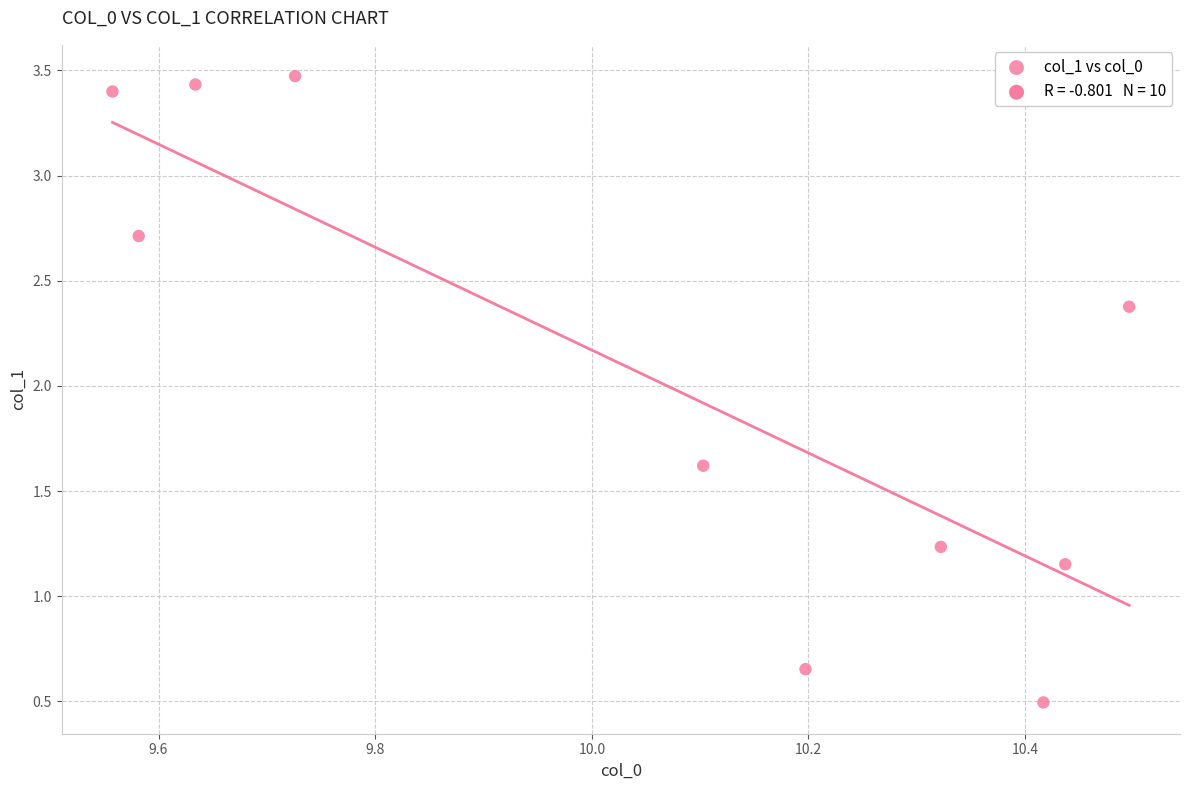

What is the average X value?

10.0